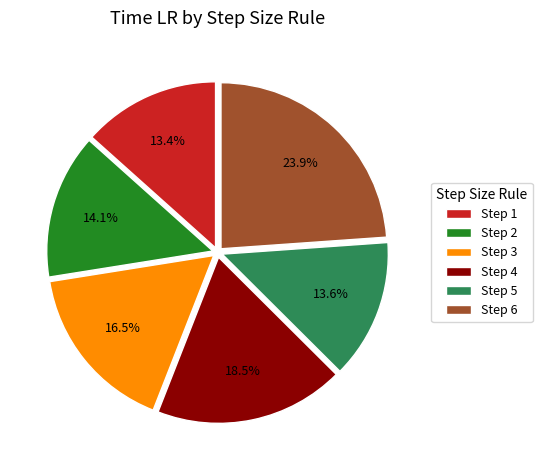

Which has a higher value, Step 4 or Step 5?

Step 4